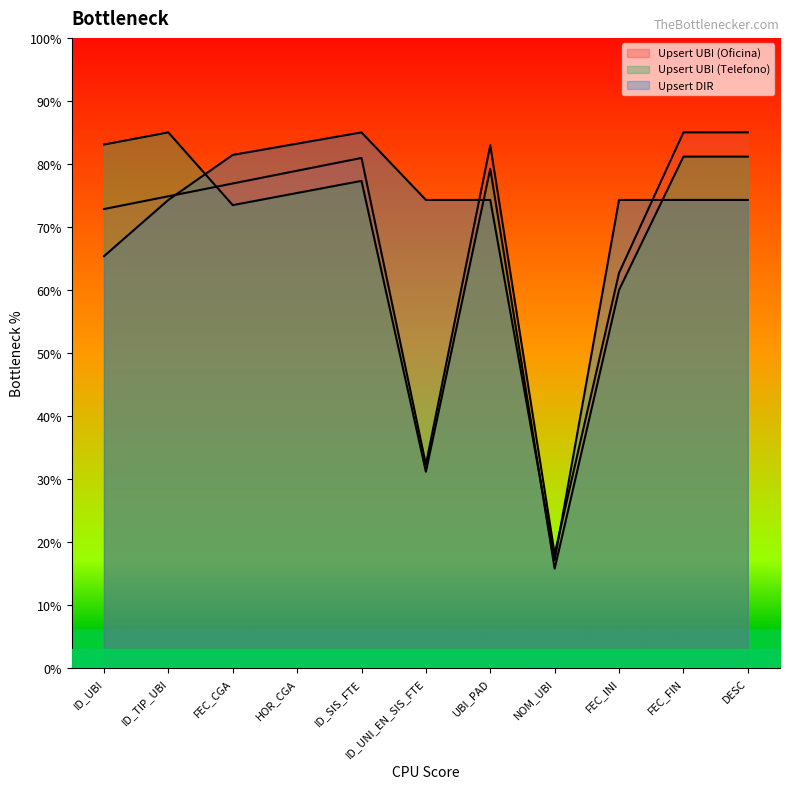

At which category does the chart reach its minimum across all series?

NOM_UBI